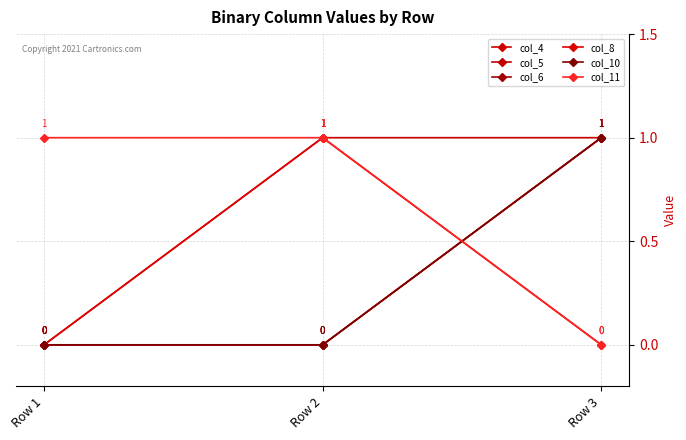

Reading left to right, list all the values displayed in this chart.

col_4: Row 1=0	Row 2=1	Row 3=1
col_5: Row 1=0	Row 2=0	Row 3=1
col_6: Row 1=0	Row 2=0	Row 3=1
col_8: Row 1=0	Row 2=1	Row 3=0
col_10: Row 1=0	Row 2=0	Row 3=1
col_11: Row 1=1	Row 2=1	Row 3=0